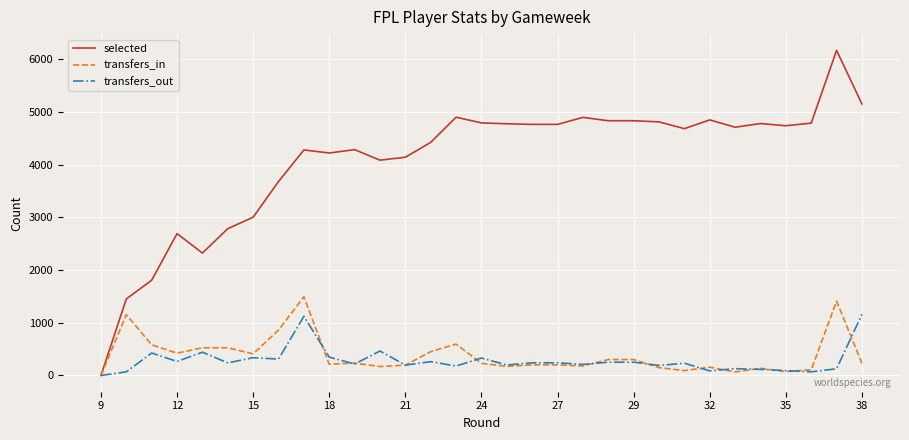

Rank the series by their maximum value, from lowest to highest.

transfers_out, transfers_in, selected